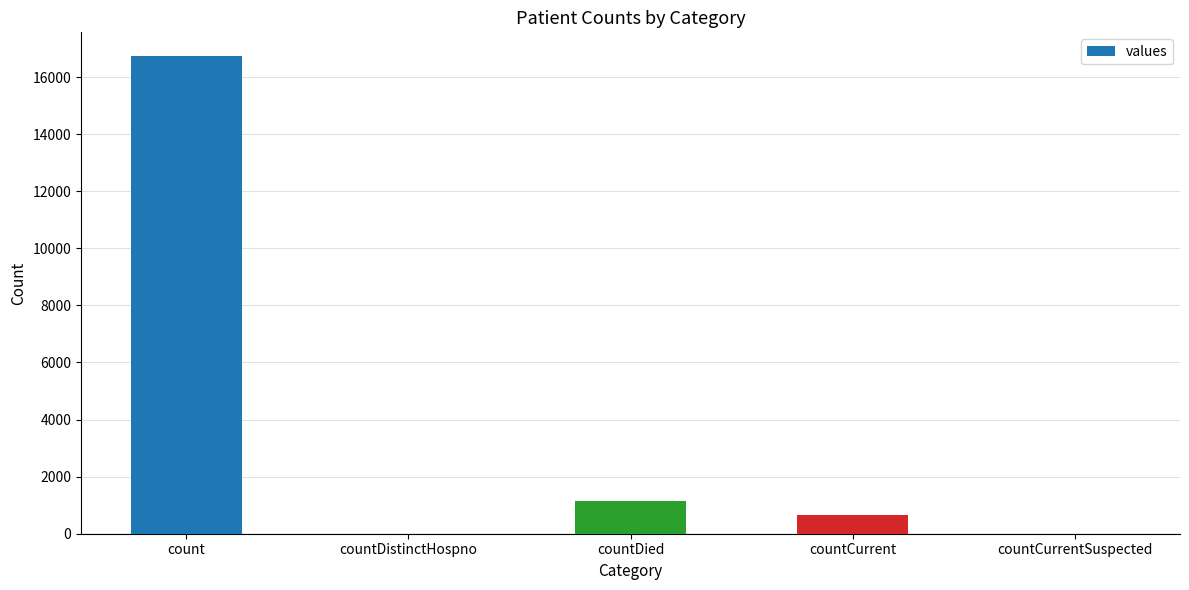

What is the sum of all values?

18539